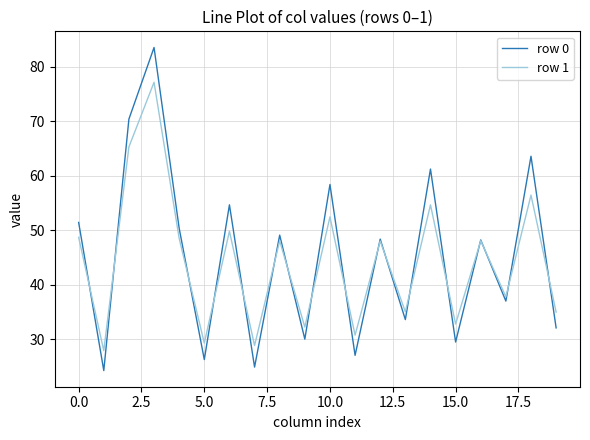

Which series has the largest range (max minus min)?

row 0